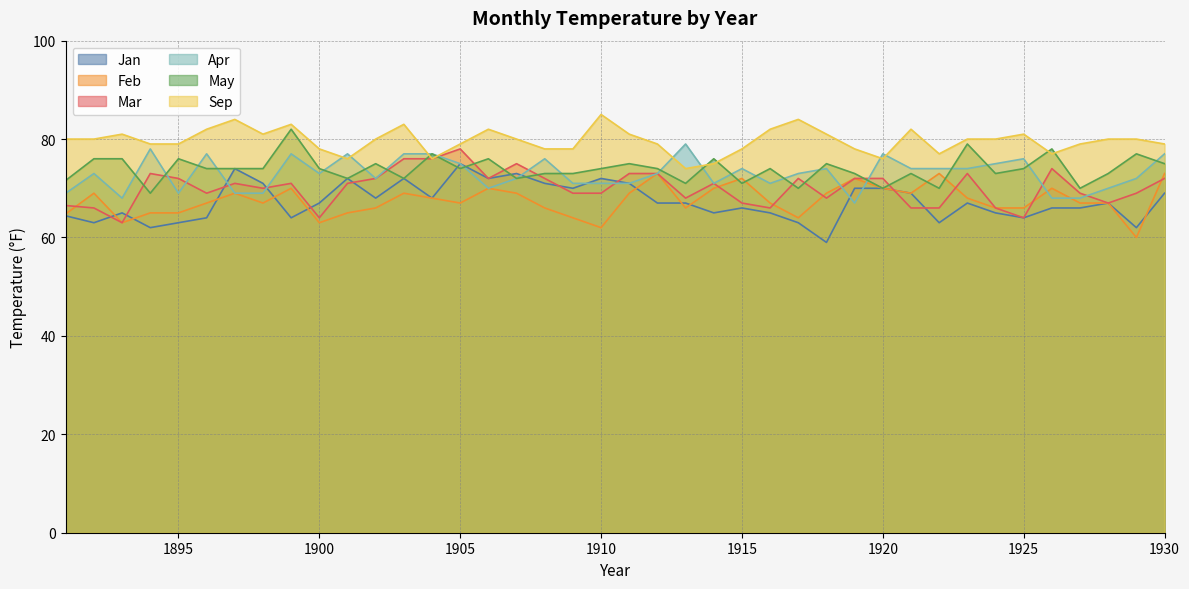

How many lines are shown in the chart?

6